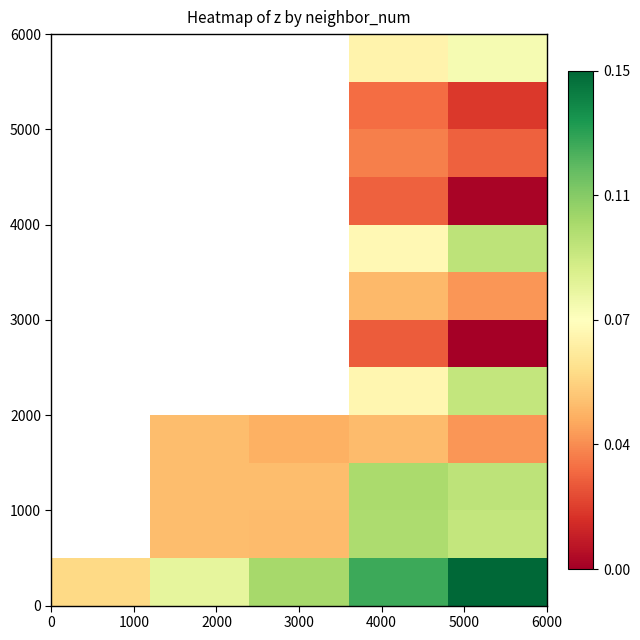

Count the number of categories in the chart.

5